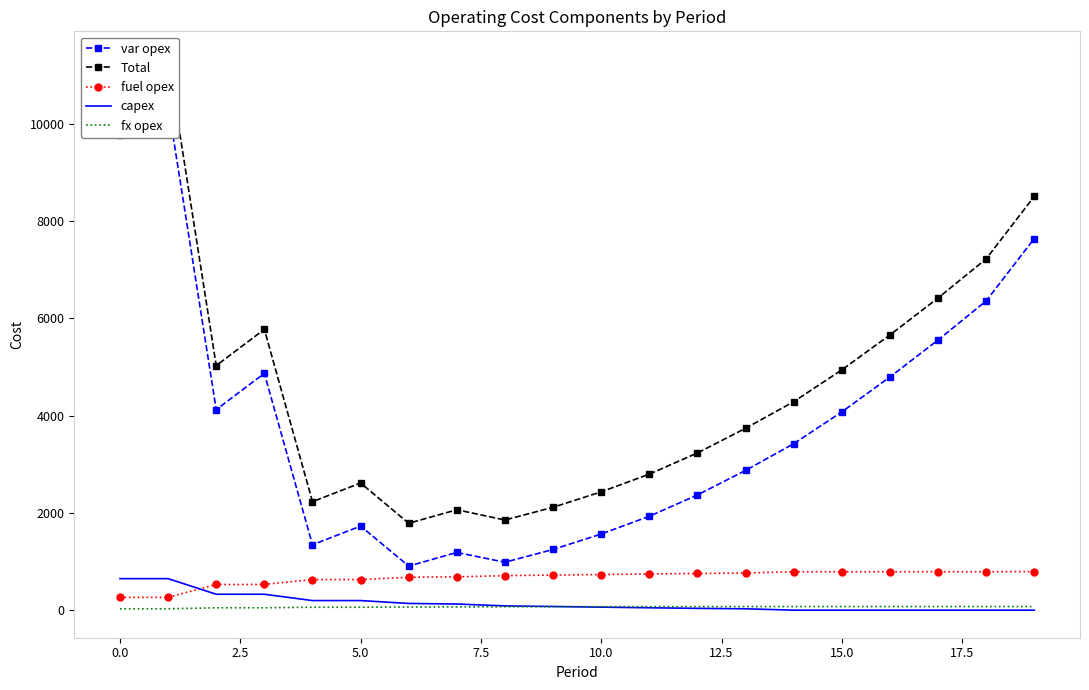

Count the number of data series in this chart.

5